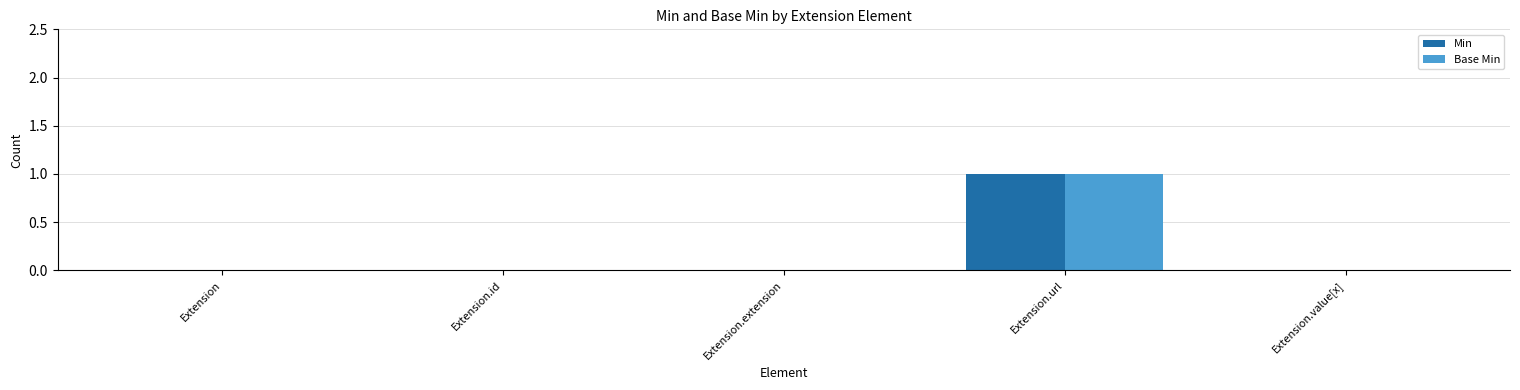

At which category is the sum across all series the highest?

Extension.url